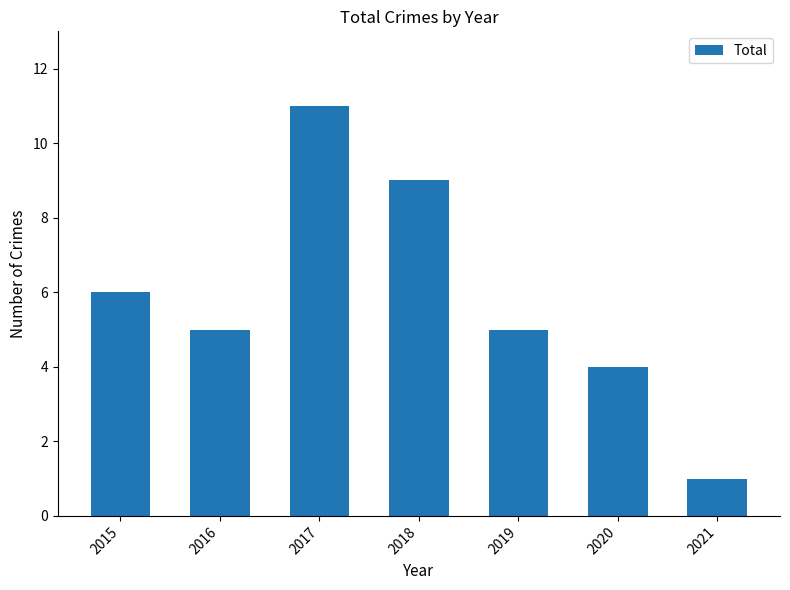

Reading right to left, what are all the values shown in this chart?

2021=1	2020=4	2019=5	2018=9	2017=11	2016=5	2015=6